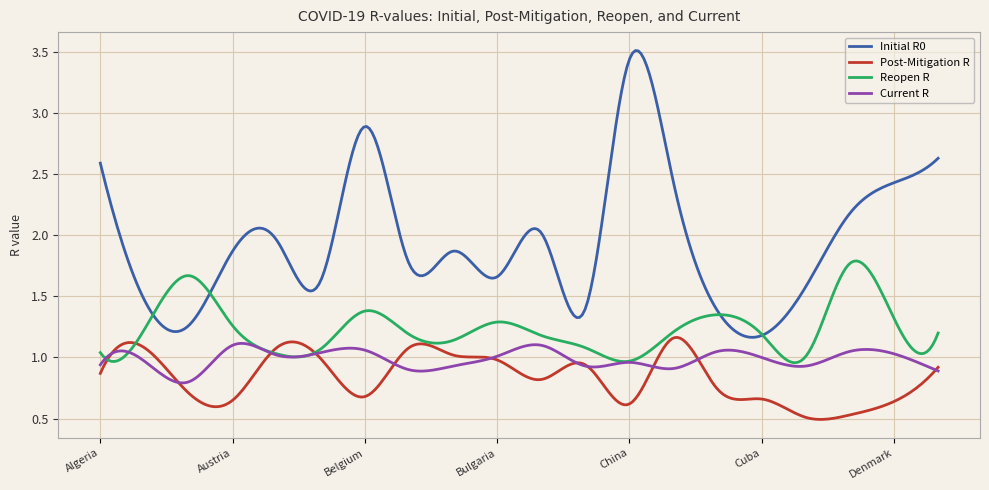

True or false: Initial R0 and Post-Mitigation R intersect in this chart.

False